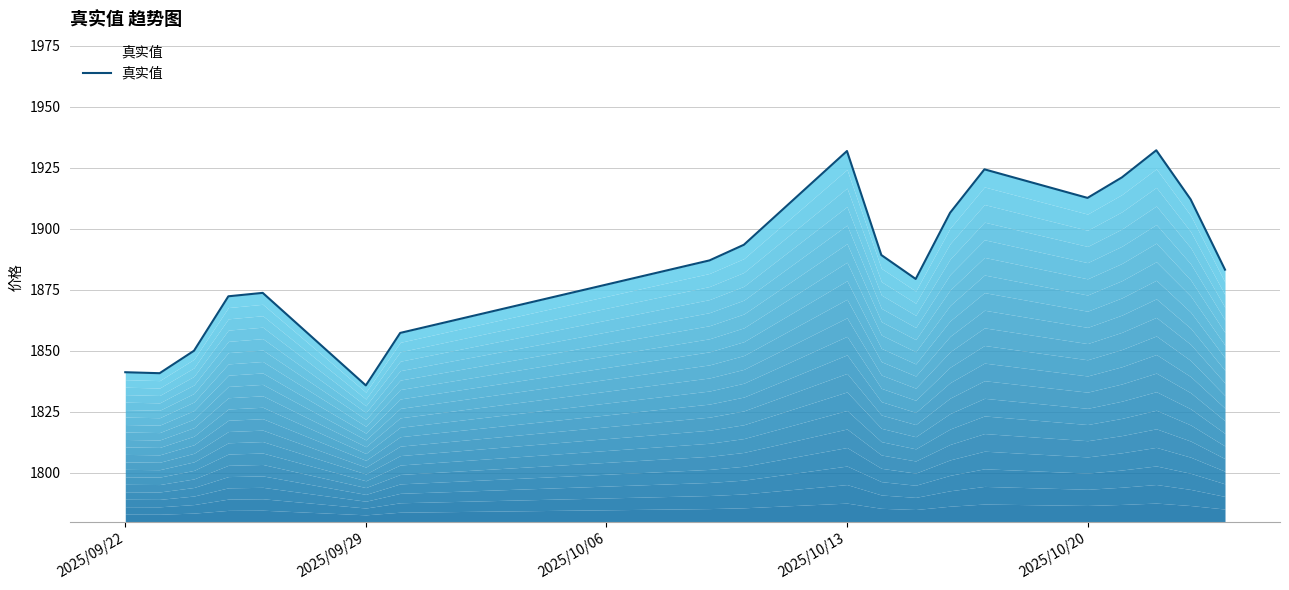

What is the value of the 3rd point from the left?

1850.0